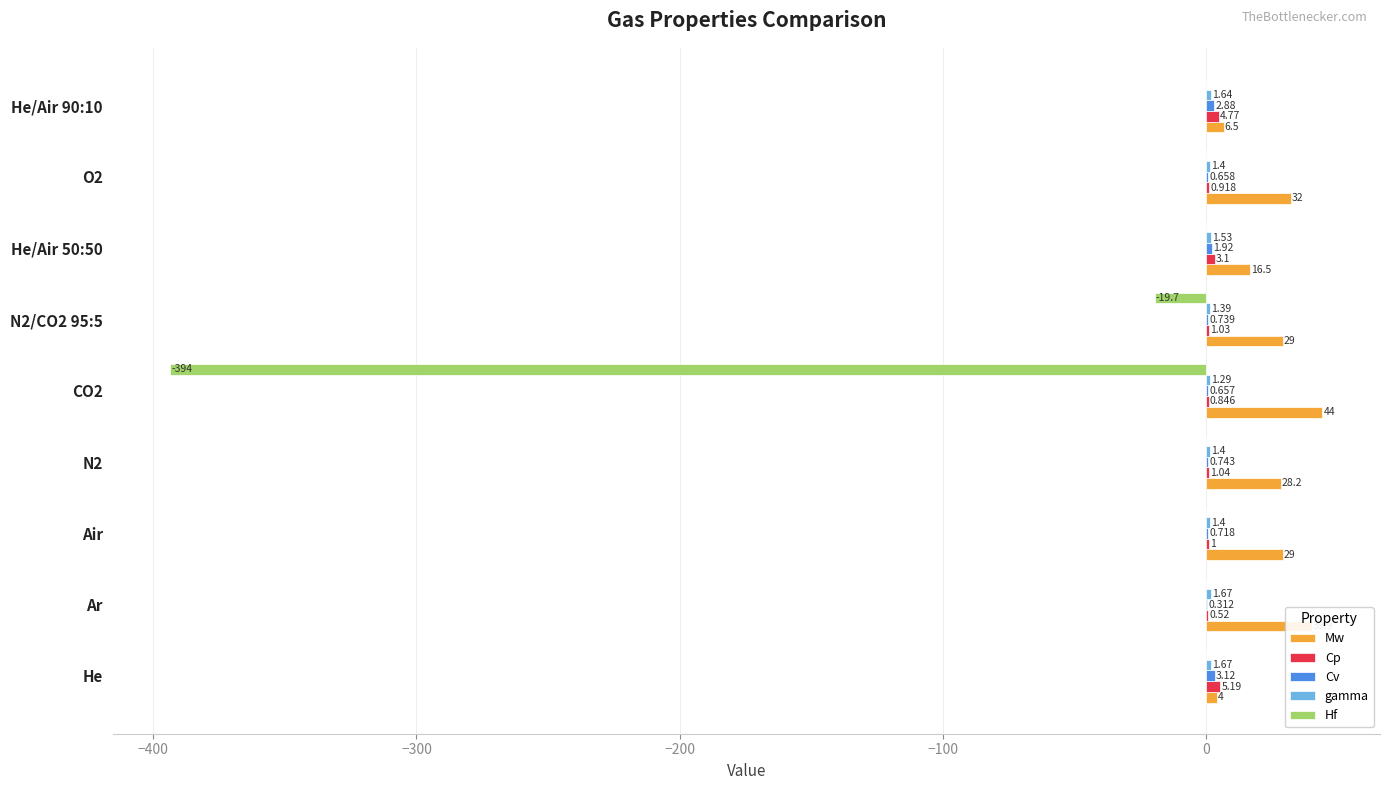

Which series changed the most between Air and CO2?

Hf